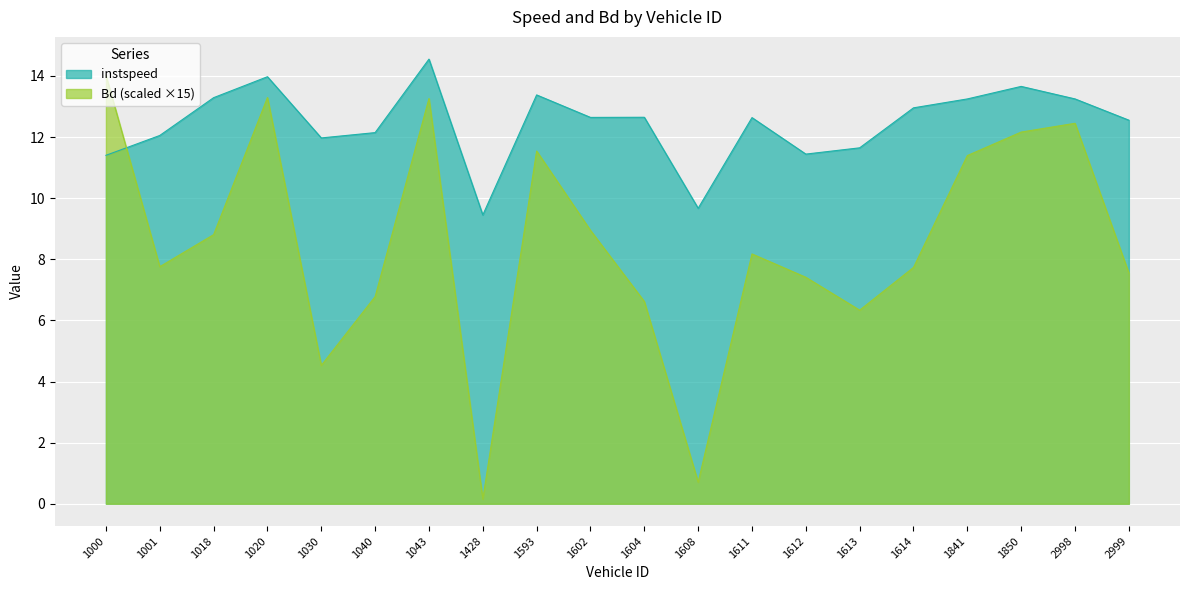

True or false: Bd has more than 0 interior local peaks.

True